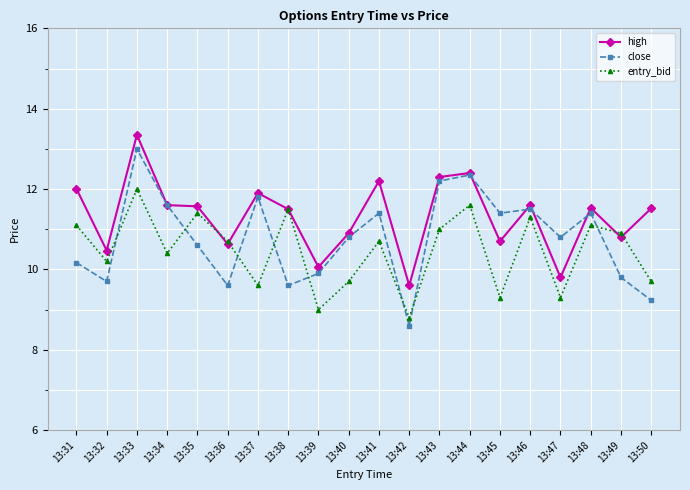

Rank the series by their maximum value, from lowest to highest.

entry_bid, close, high